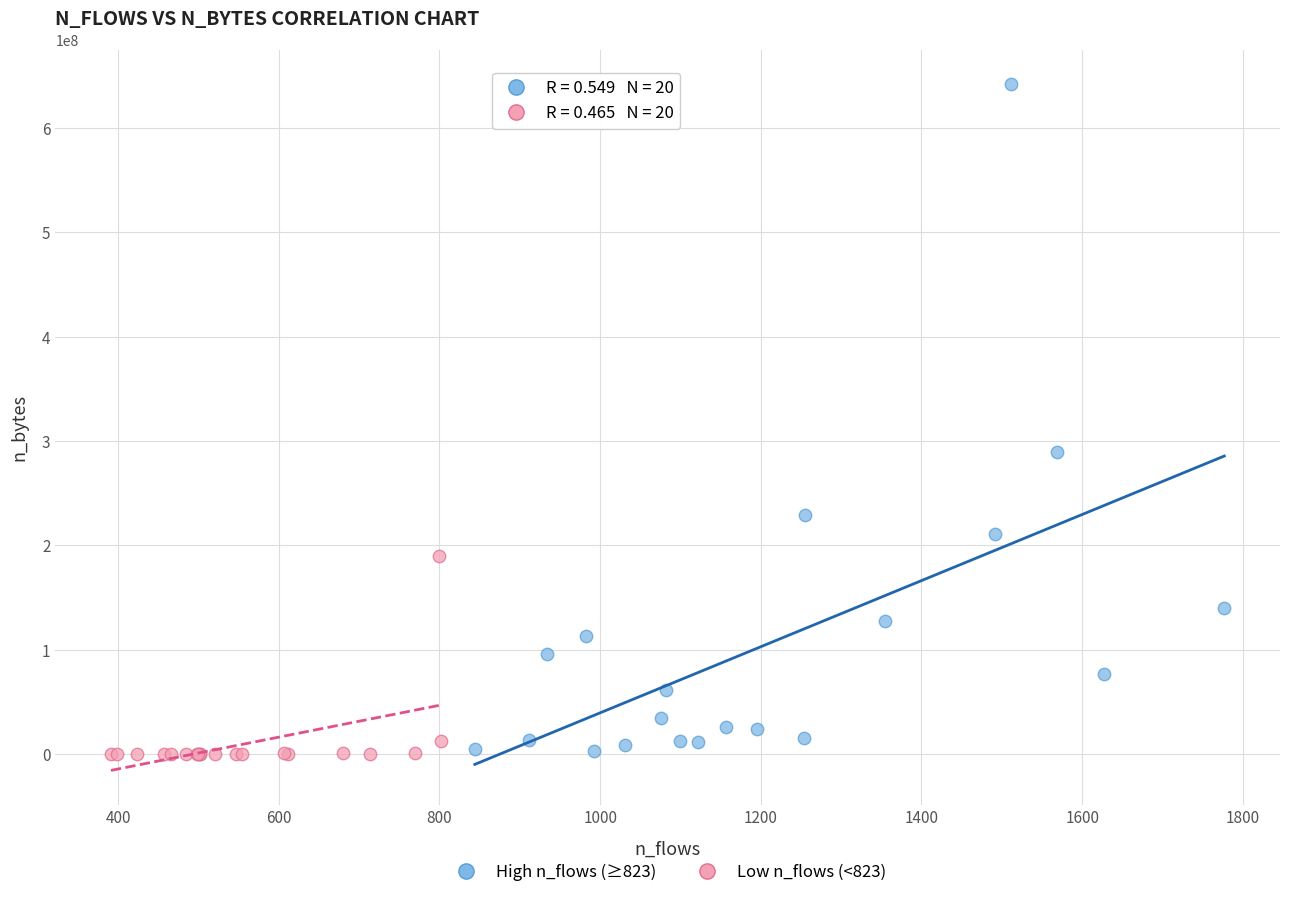

Which series contains the highest Y value?

High n_flows (≥823)